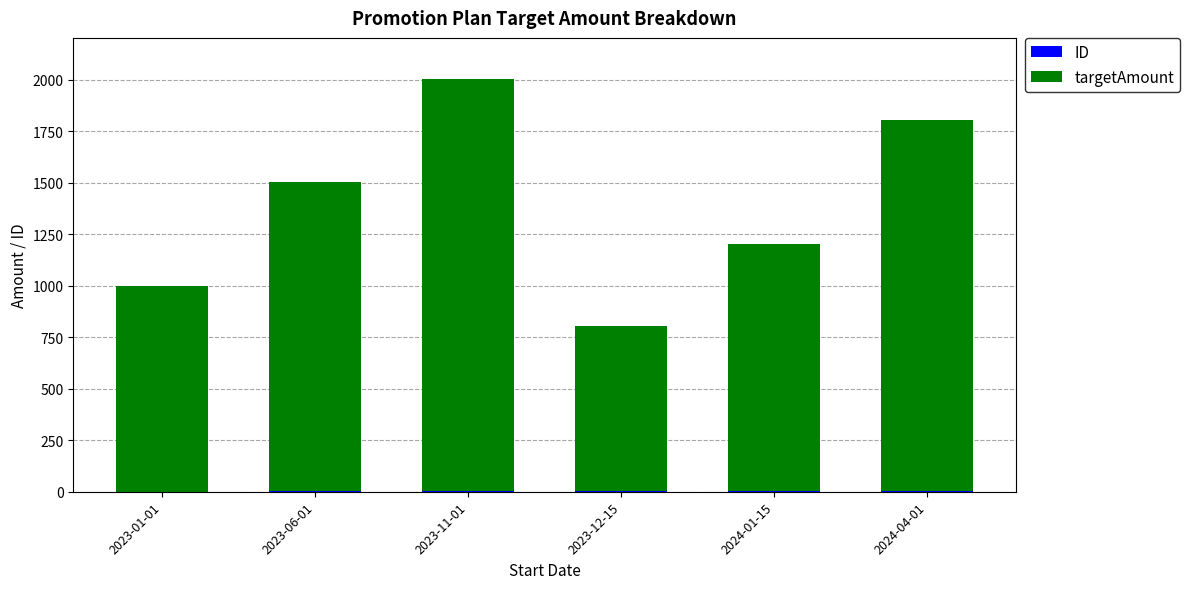

At which category is the sum across all series the highest?

2023-11-01